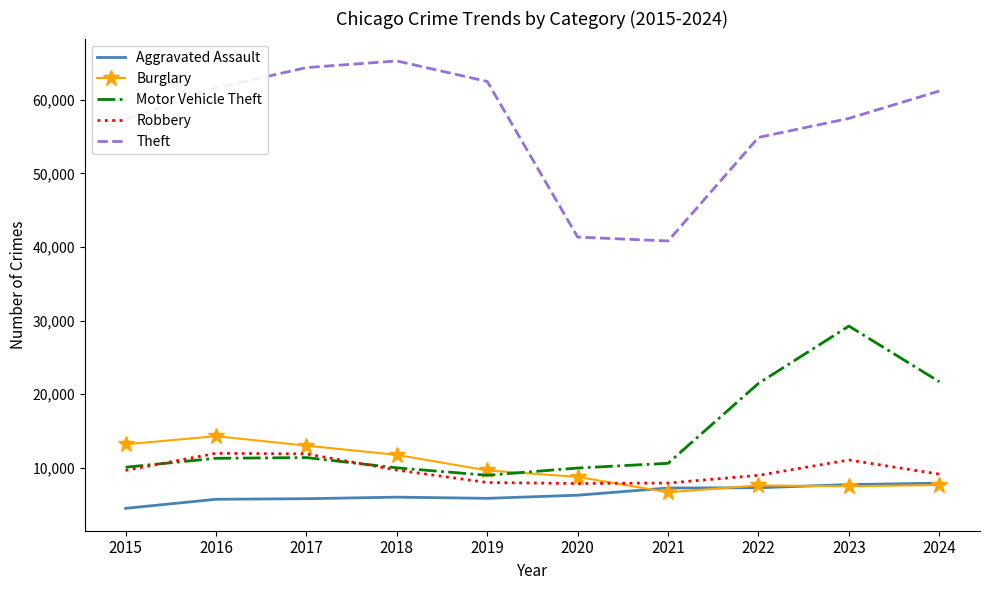

After their last crossing, which series has the higher values: Burglary or Motor Vehicle Theft?

Motor Vehicle Theft